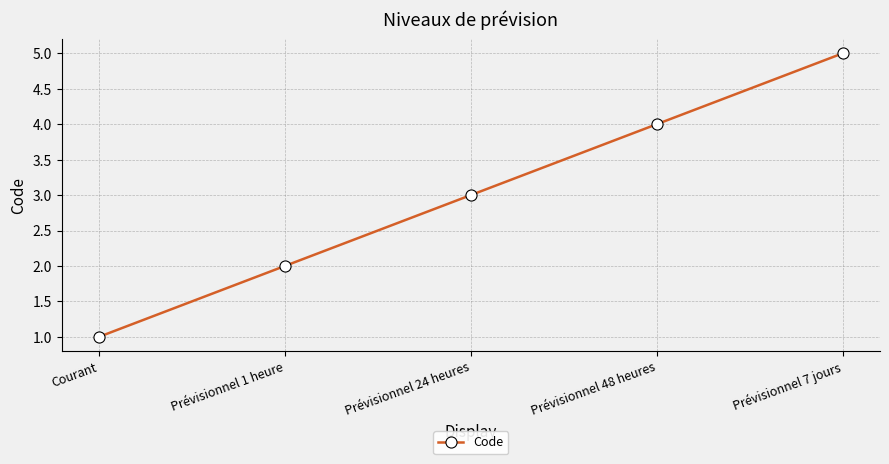

Is it true that the value at Prévisionnel 48 heures is 4?

True